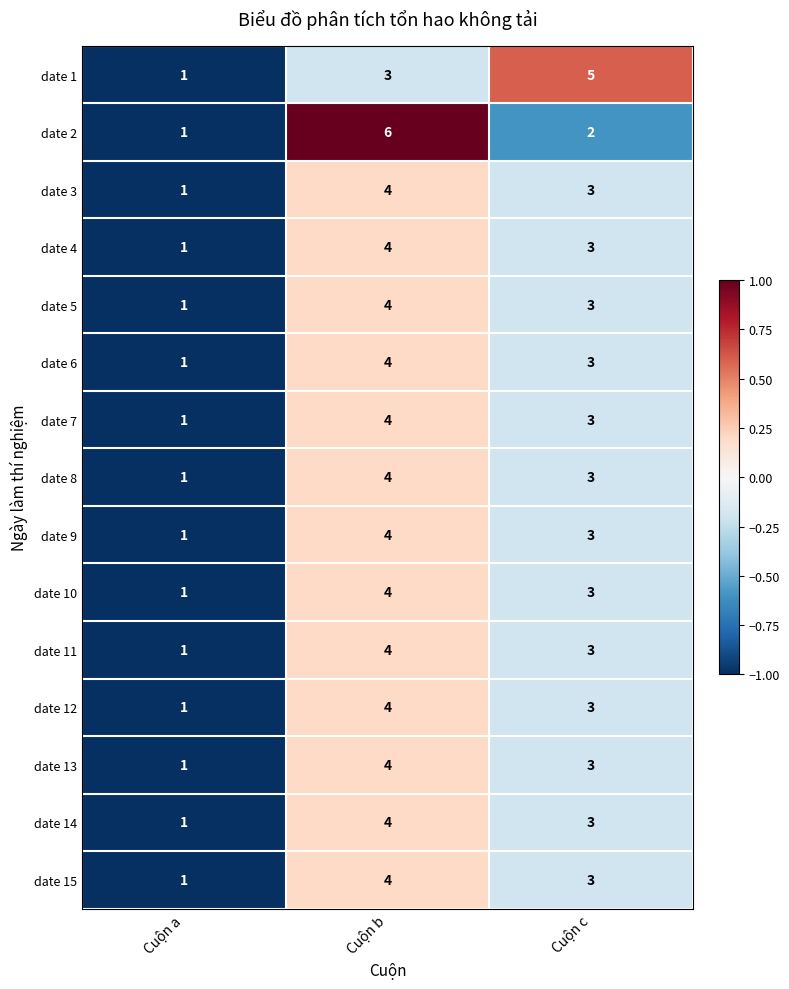

Is it true that date 12 equals 1 at Cuộn a?

True